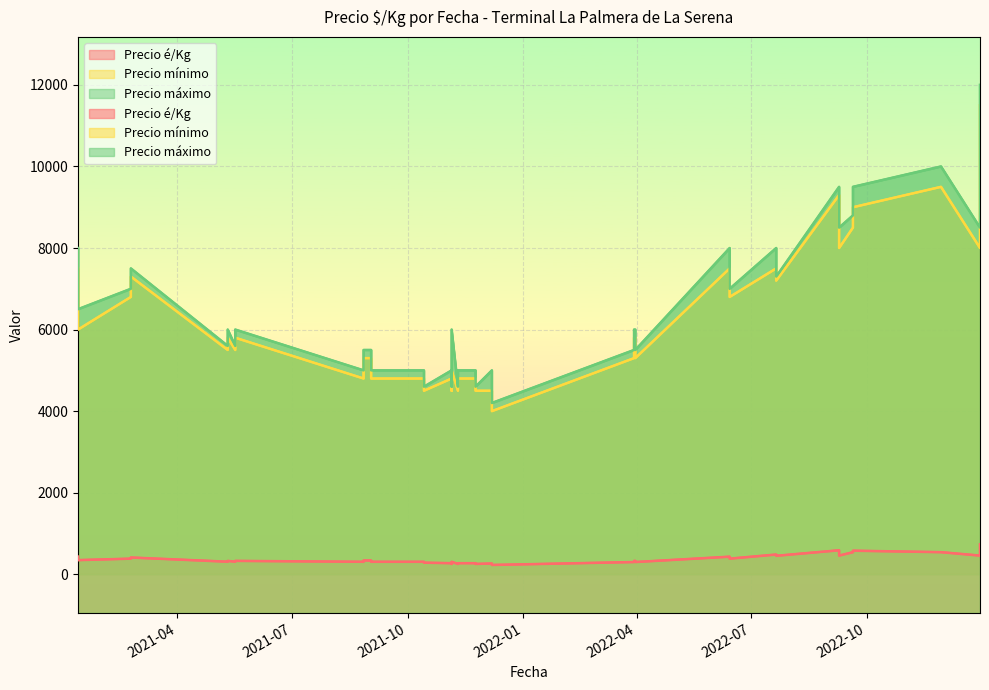

How many interior local valleys does the Precio é/Kg series have?

11